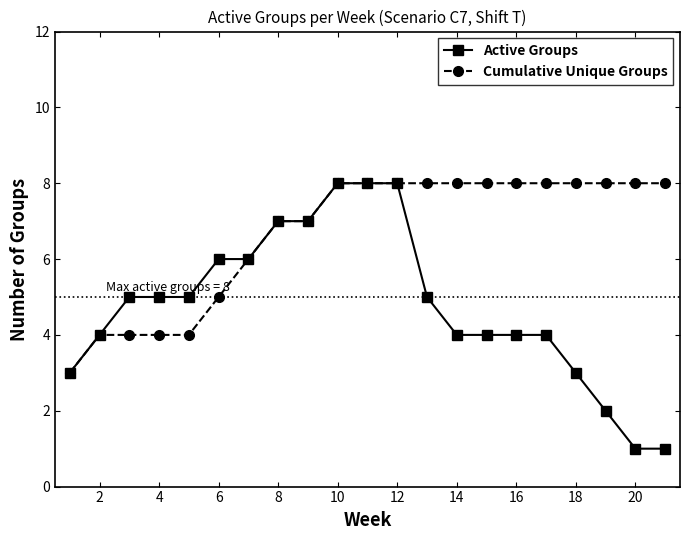

Which series has the largest total across all categories?

Cumulative Unique Groups